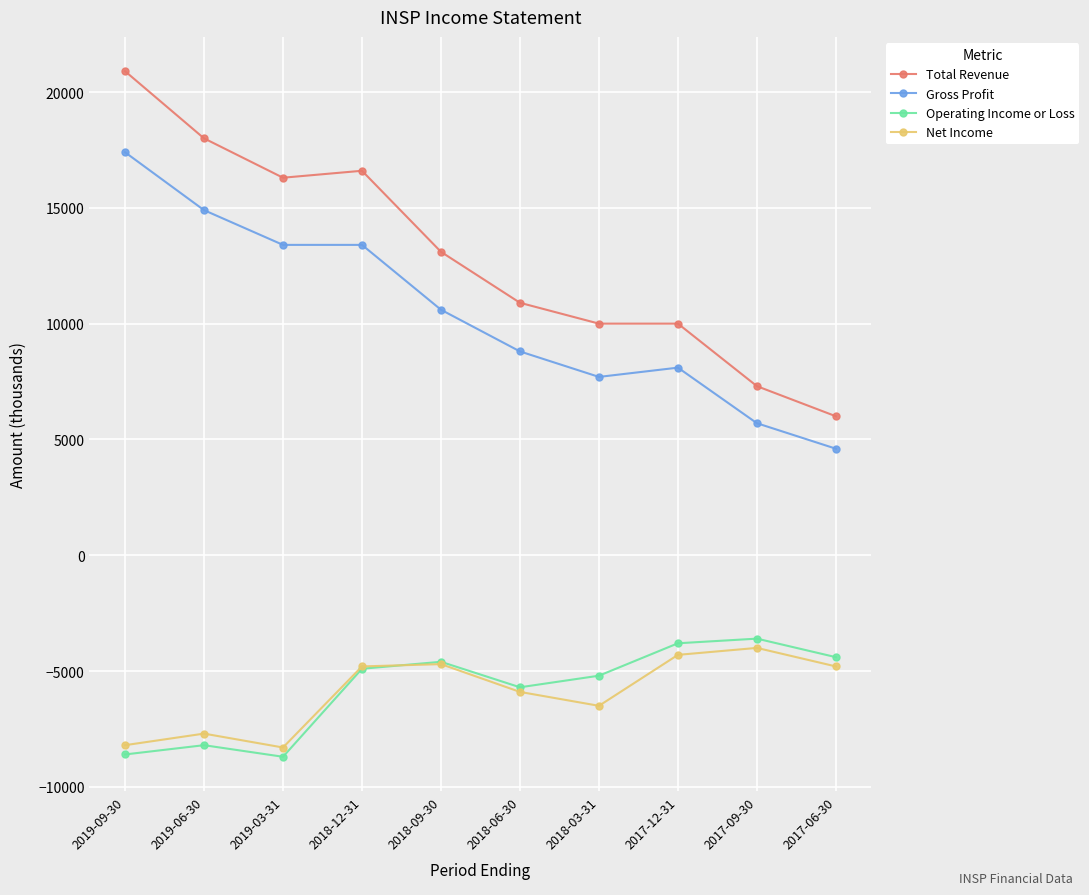

Is the value of Total Revenue at 2018-03-31 greater than the value of Operating Income or Loss at 2017-06-30?

Yes